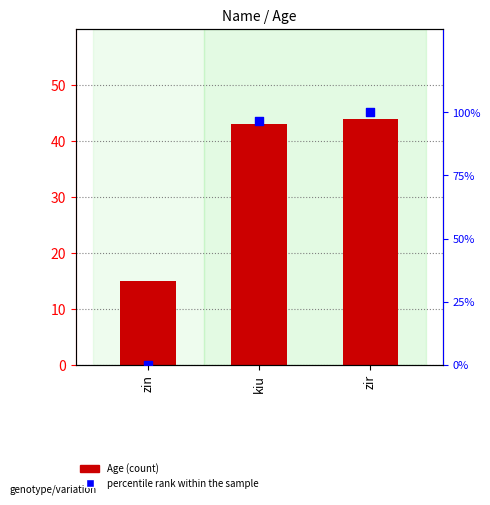

Which series has the widest spread of Y values?

percentile rank within the sample